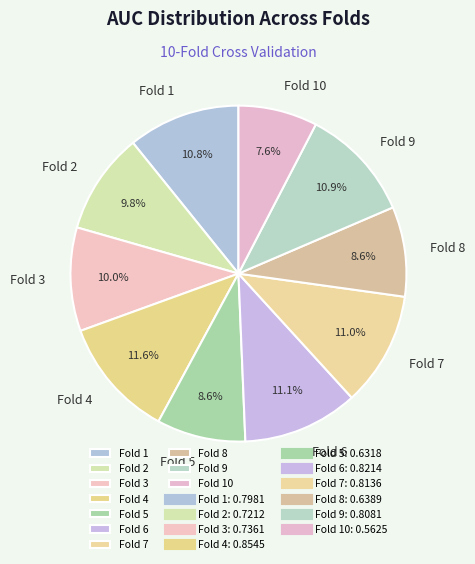

How many slices are in this pie chart?

10